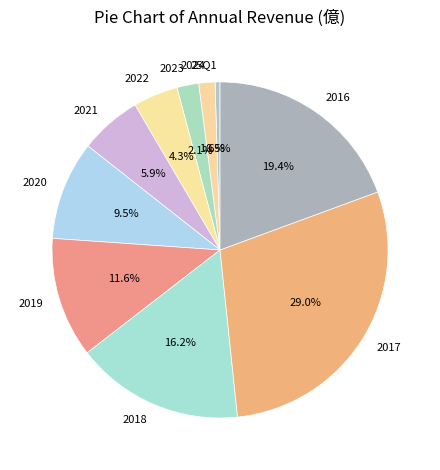

True or false: 2020 accounts for 18% of the total.

False